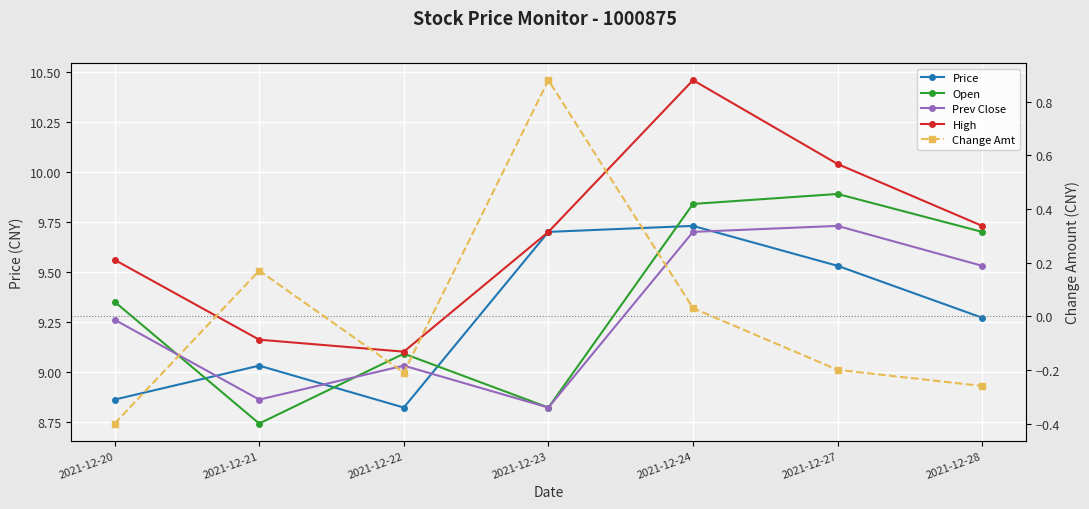

Reading left to right, list all the values displayed in this chart.

Price: 8.9	9.0	8.8	9.7	9.7	9.5	9.3
Open: 9.3	8.7	9.1	8.8	9.8	9.9	9.7
Prev Close: 9.3	8.9	9.0	8.8	9.7	9.7	9.5
High: 9.6	9.2	9.1	9.7	10.5	10.0	9.7
Change Amt: -0.4	0.2	-0.2	0.9	0.0	-0.2	-0.3